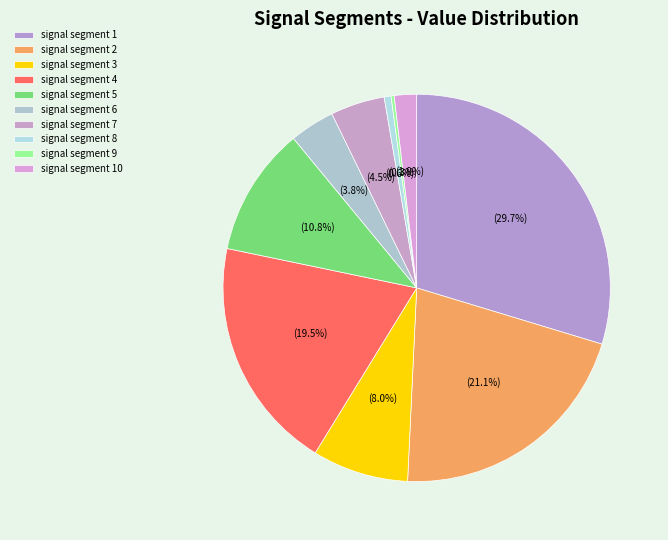

Which category has the biggest portion of the pie?

signal segment 1